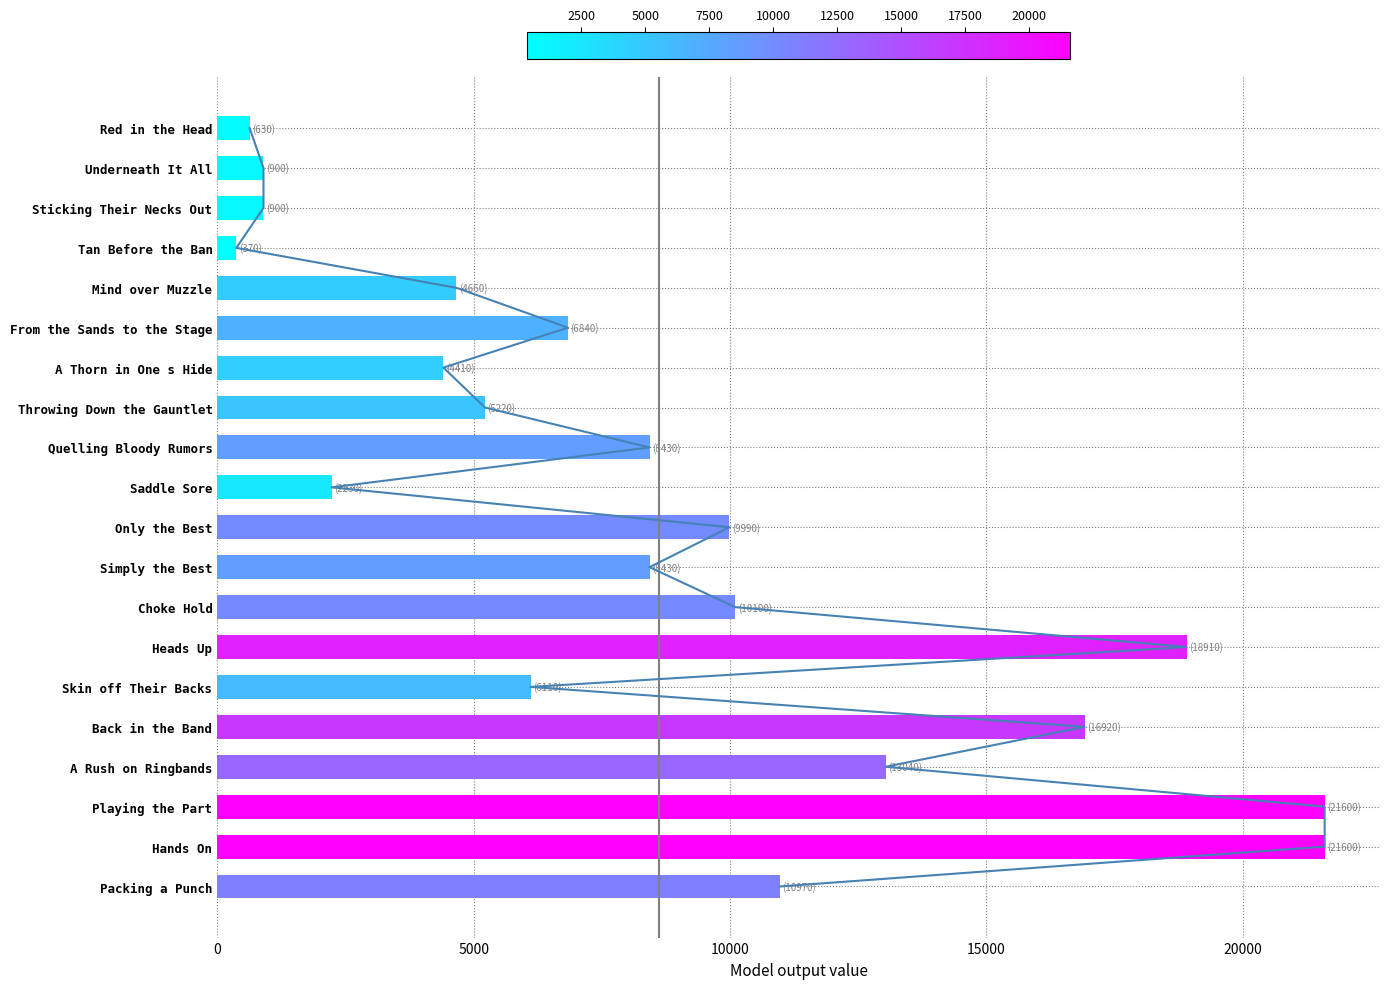

What is the maximum value shown in the chart?

21600